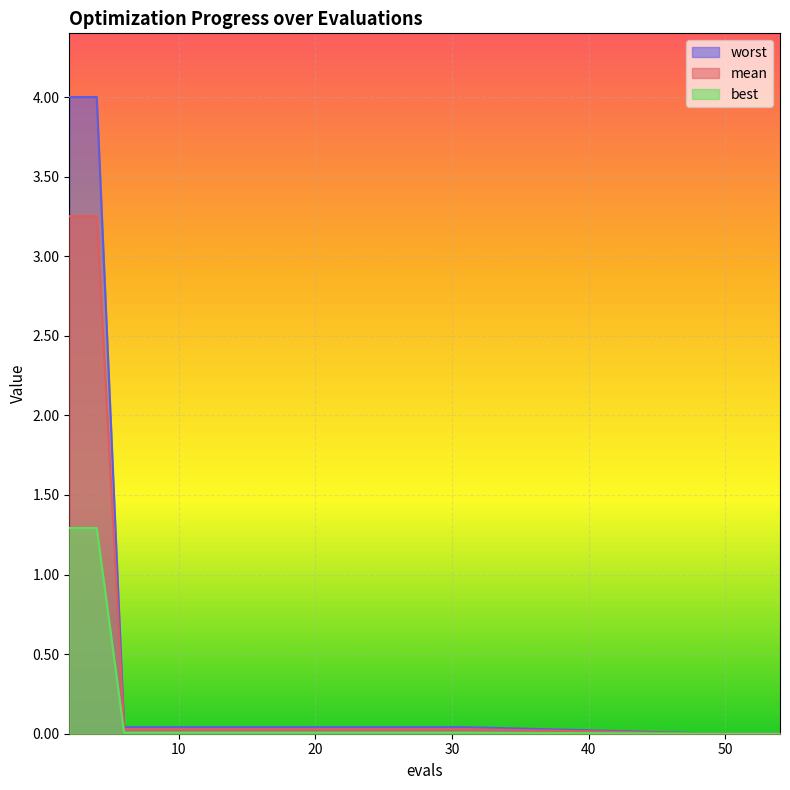

What is the difference between the maximum and minimum values in the mean series?

3.2